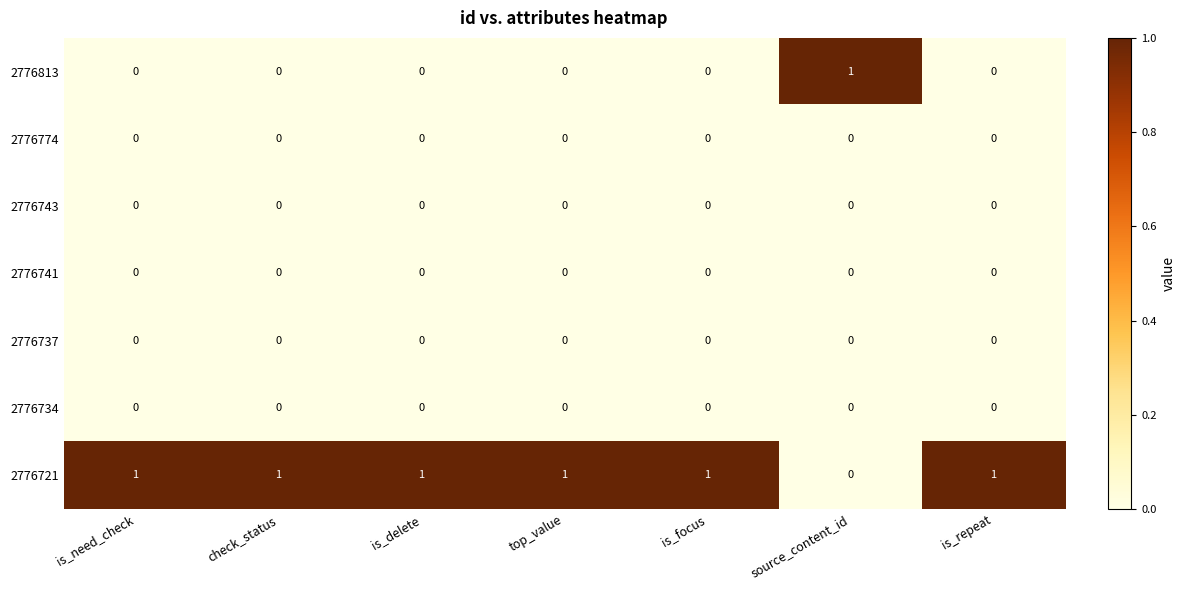

Which category has the lowest value in the 2776721 series?

source_content_id